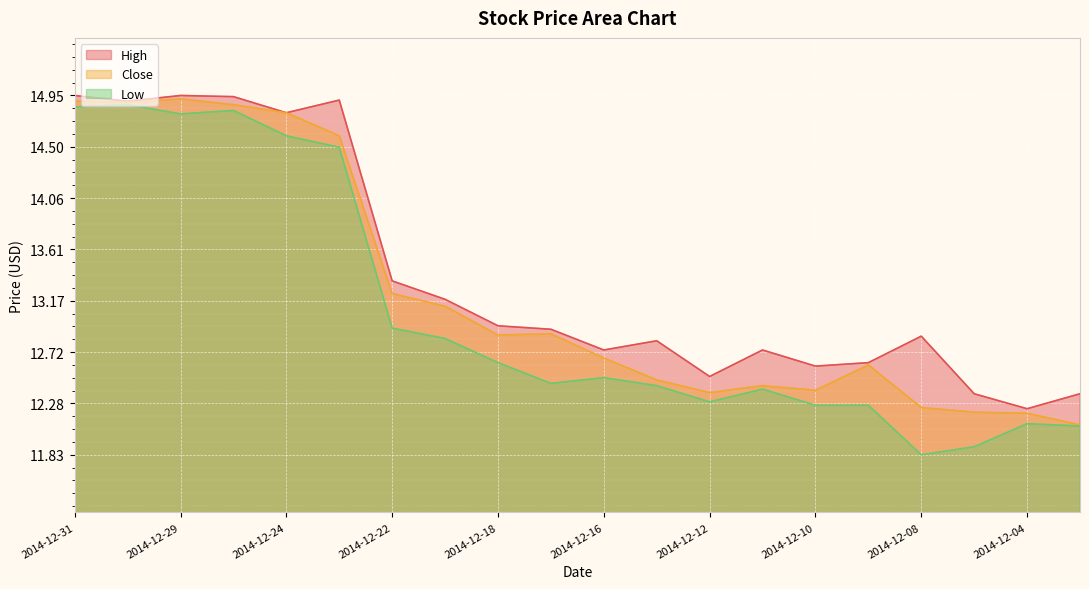

Between 2014-12-16 and 2014-12-17, which is larger?

2014-12-17